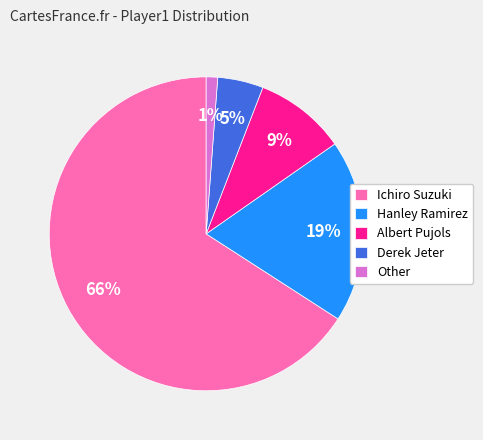

Do Hanley Ramirez and Albert Pujols together represent more than half of the pie?

No